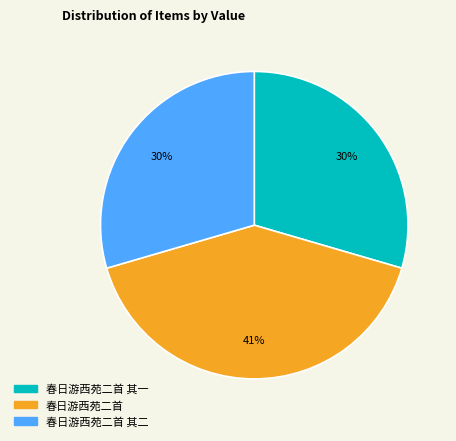

Is there any slice that represents more than half of the pie?

No